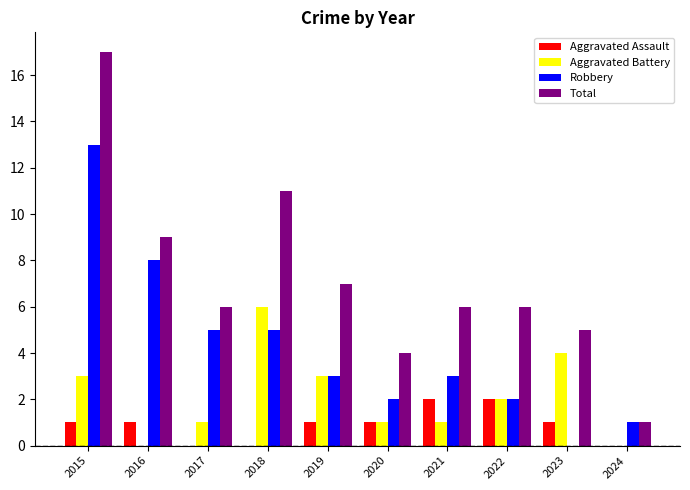

How many series are shown in this chart?

4